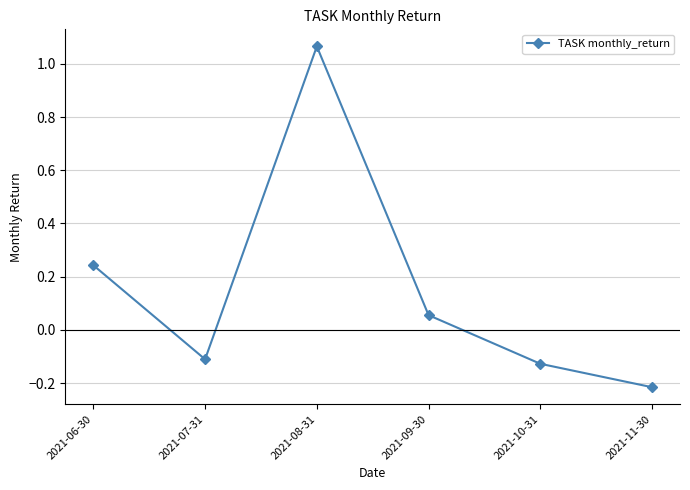

How many interior local valleys (lower than both neighbors) does the data have?

1